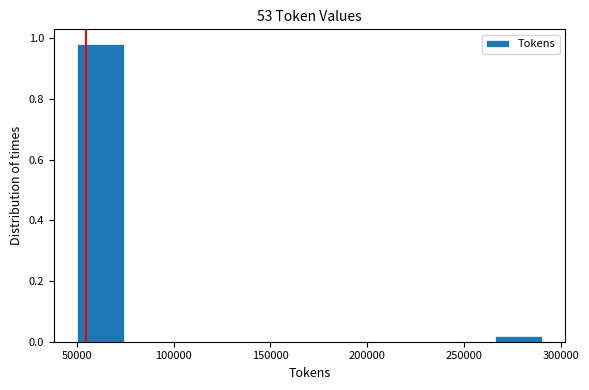

Reading left to right, list every bar in this chart as the range it spans on the x-axis followed by its height. Neither the bar edges nor the heights are printed on the chart, so give them approximately, as read against the axes.

50000 to 75000: 0.98
75000 to 100000: 0
100000 to 120000: 0
120000 to 145000: 0
145000 to 170000: 0
170000 to 195000: 0
195000 to 220000: 0
220000 to 240000: 0
240000 to 265000: 0
265000 to 290000: under 0.02